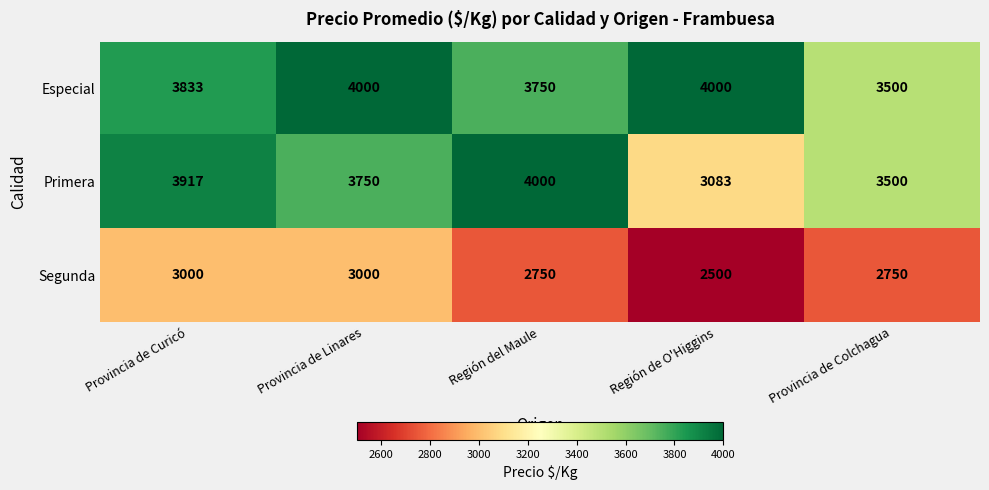

Is it true that Segunda equals 3000 at Provincia de Curicó?

True